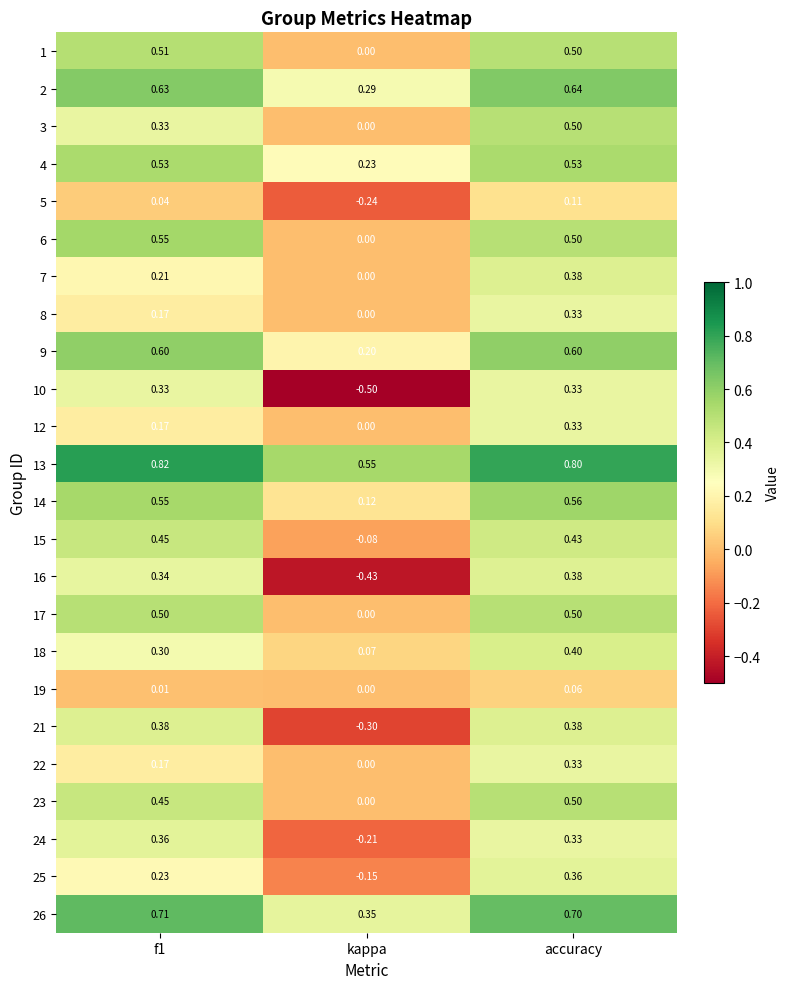

At which label does 15 reach its minimum?

kappa